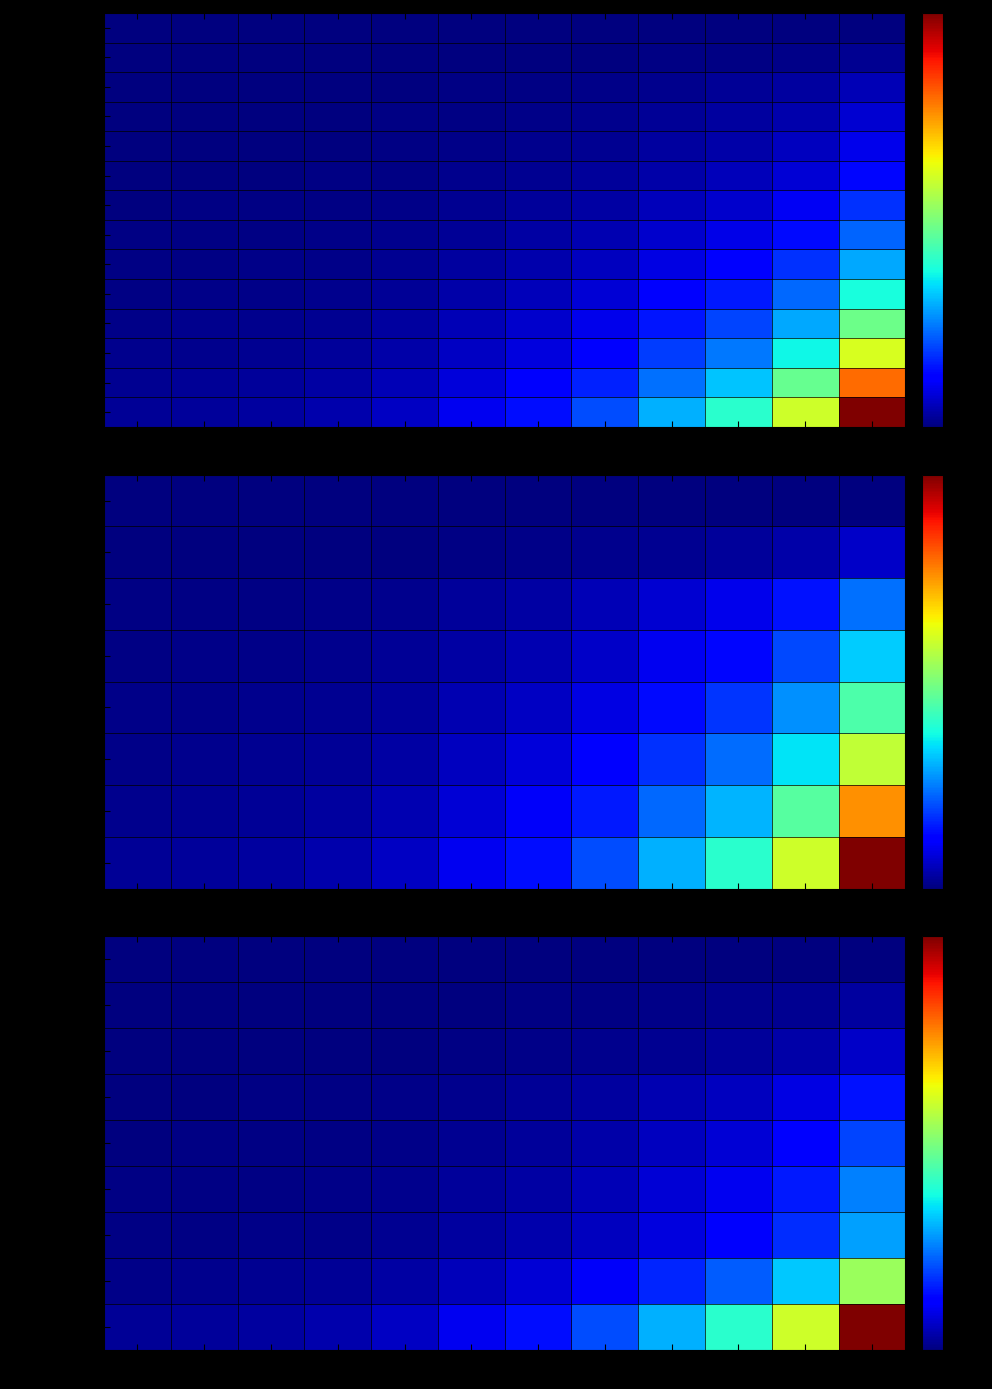

What is the total value across all series at x1.25?

0.1